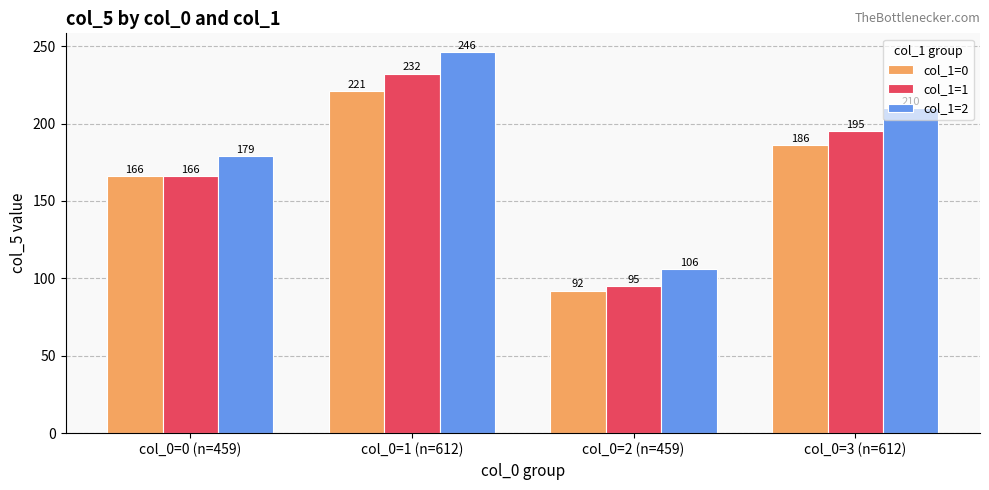

What is the spread (max minus min) of values at col_0=0 (n=459)?

13